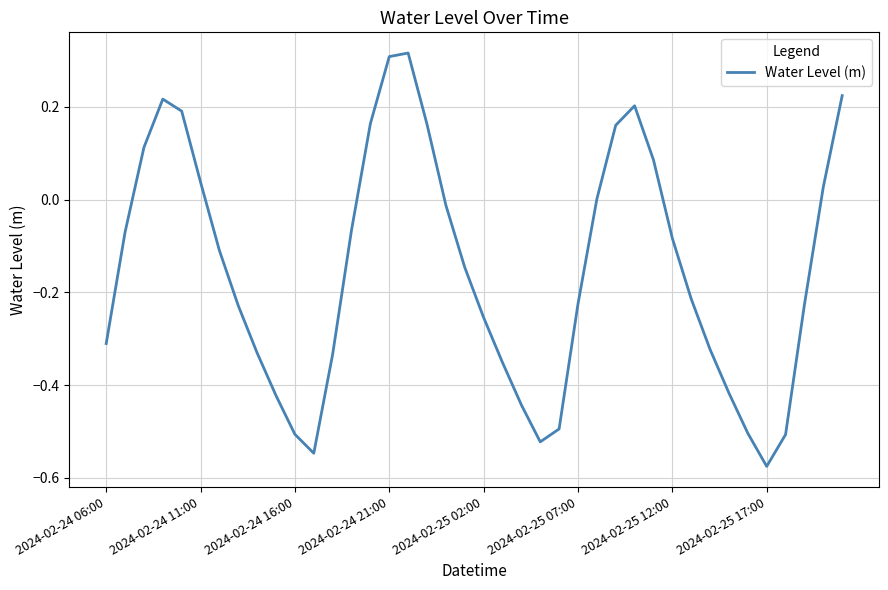

What is the difference between the maximum and minimum values?

0.9